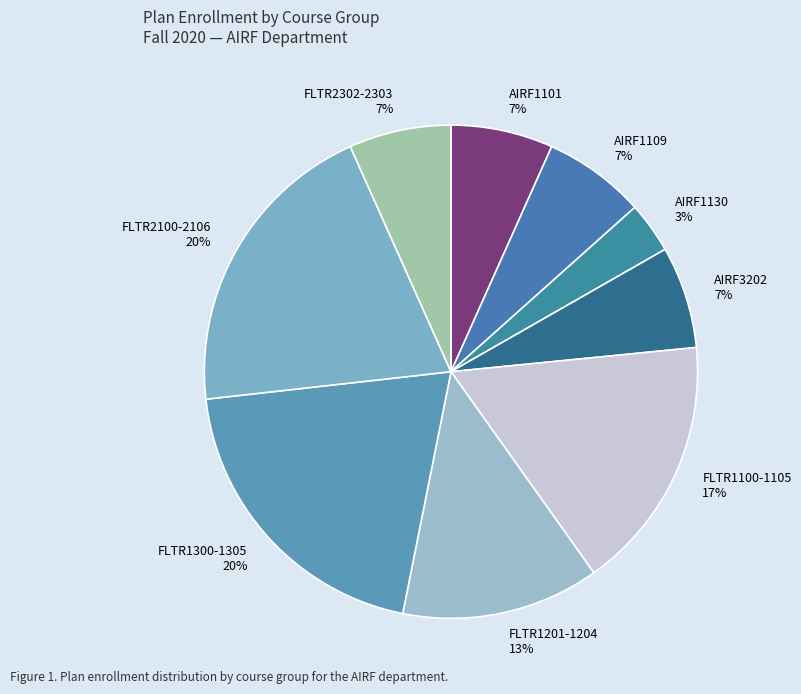

What percentage is the AIRF1130 slice, to the nearest percent?

3%